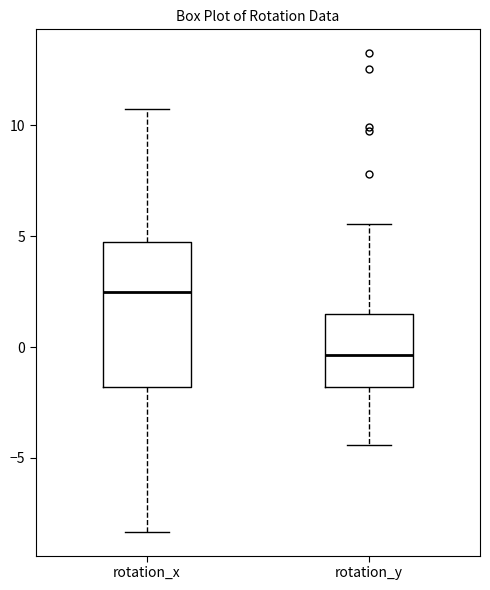

Reading left to right, read every box against the y-axis: the position of its median line, the range the box covers, and the ends of its whiskers. The values are not printed on the chart, so give them approximately, as read against the axis.

rotation_x: median 2.5, box -2.0 to 5.0, whiskers -8.5 to 10.5
rotation_y: median -0.5, box -2.0 to 1.5, whiskers -4.5 to 5.5